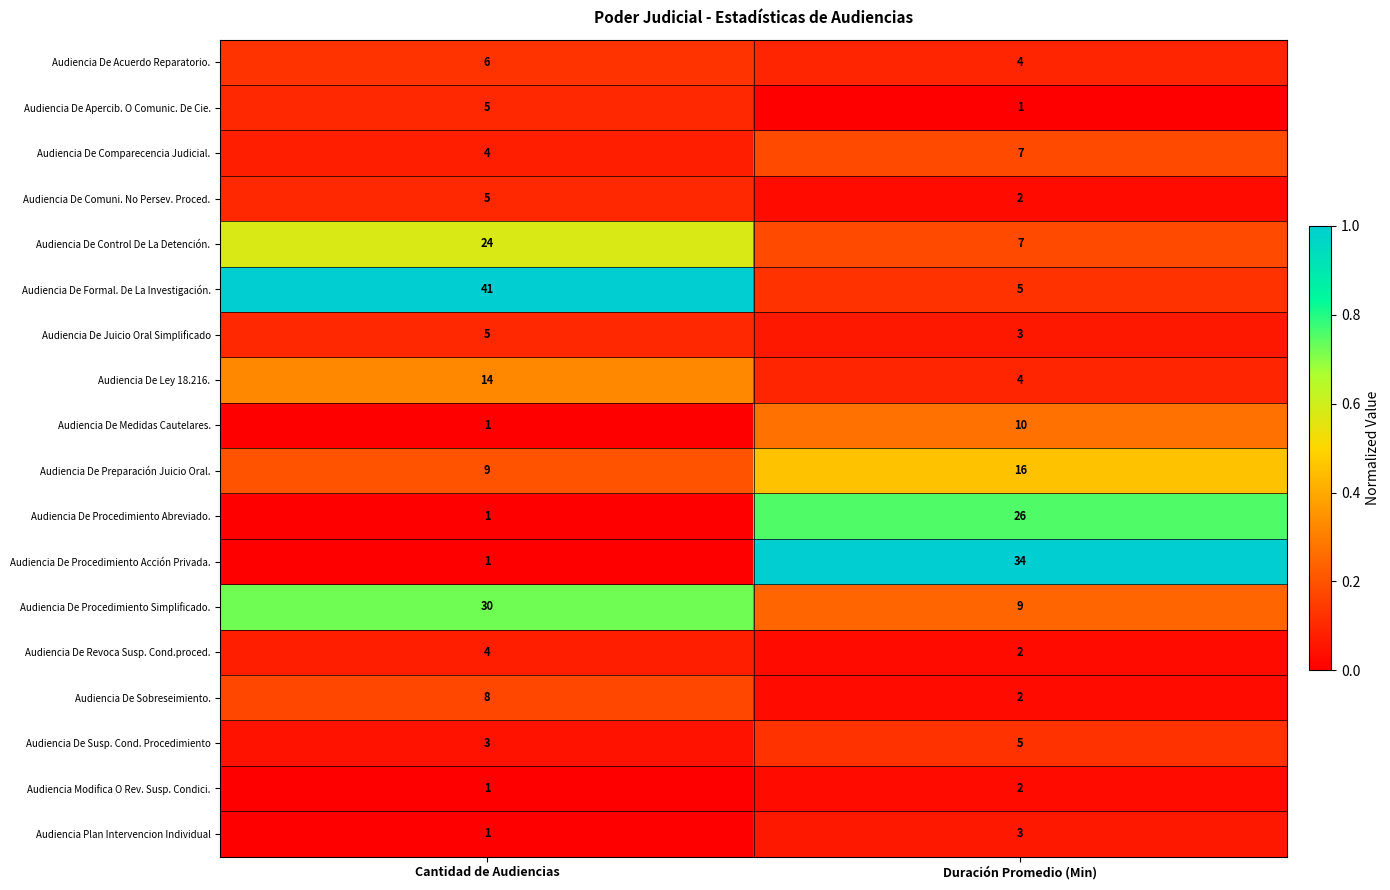

What is the total value across all series at Duración Promedio (Min)?

142